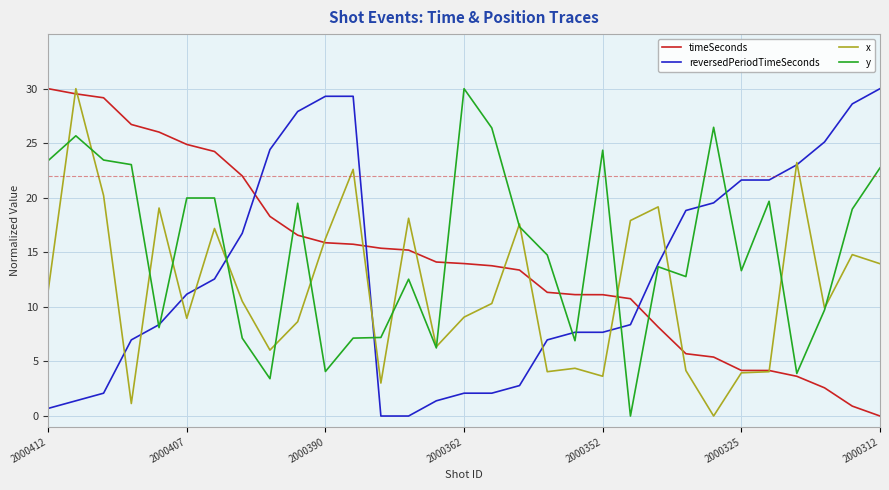

List the series in order of their overall mean, highest first.

y, timeSeconds, reversedPeriodTimeSeconds, x